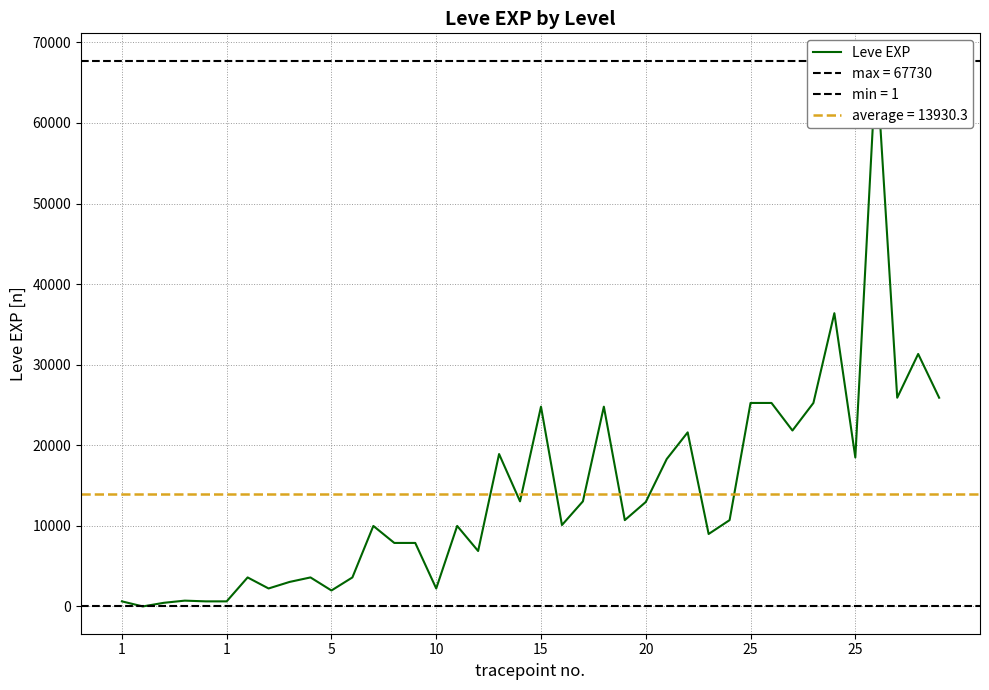

At which label is the value closest to 33865?

34